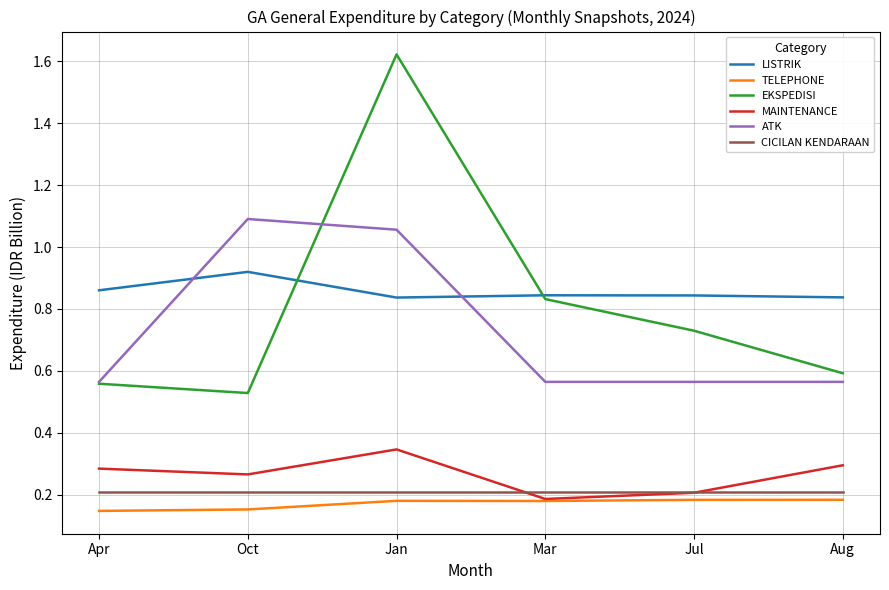

At which label is EKSPEDISI closest to 1?

Mar